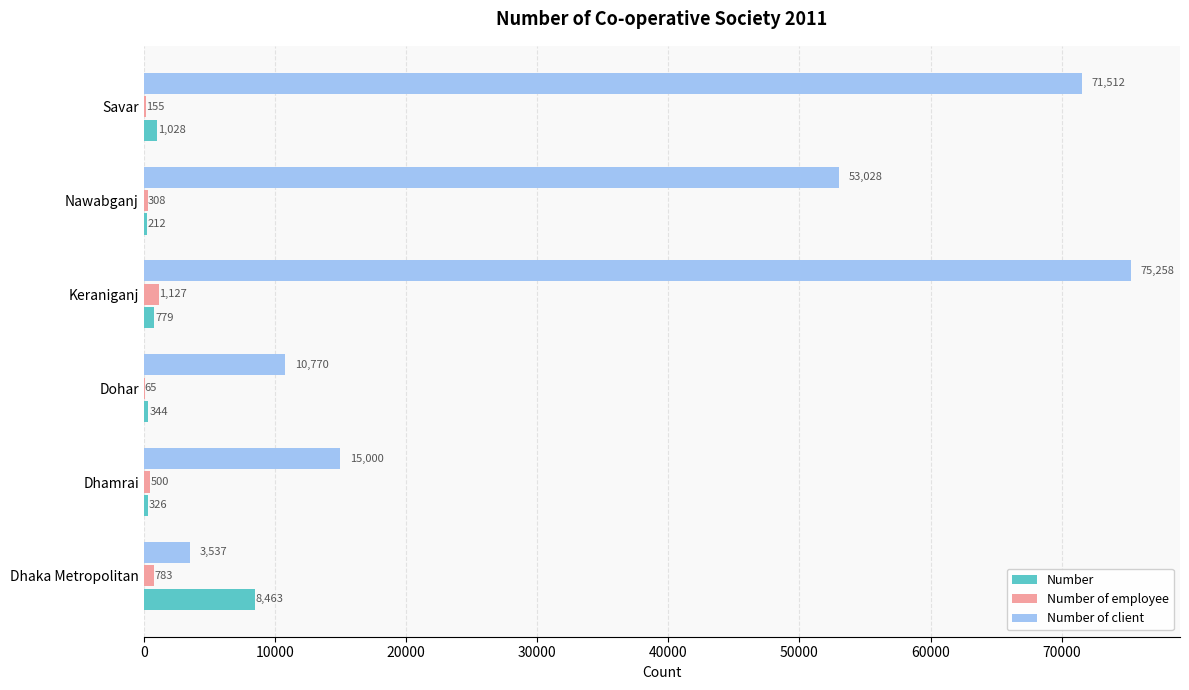

How many distinct data groups are displayed?

3